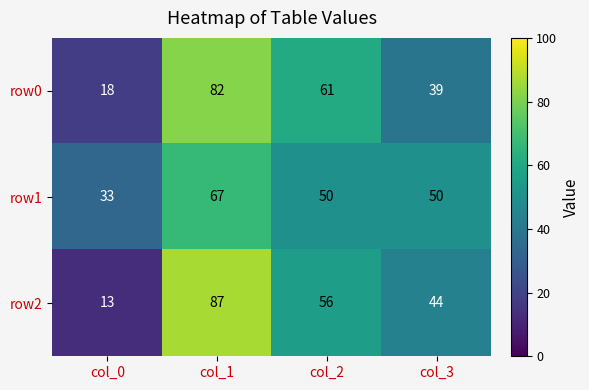

At which category does the chart reach its minimum across all series?

col_0